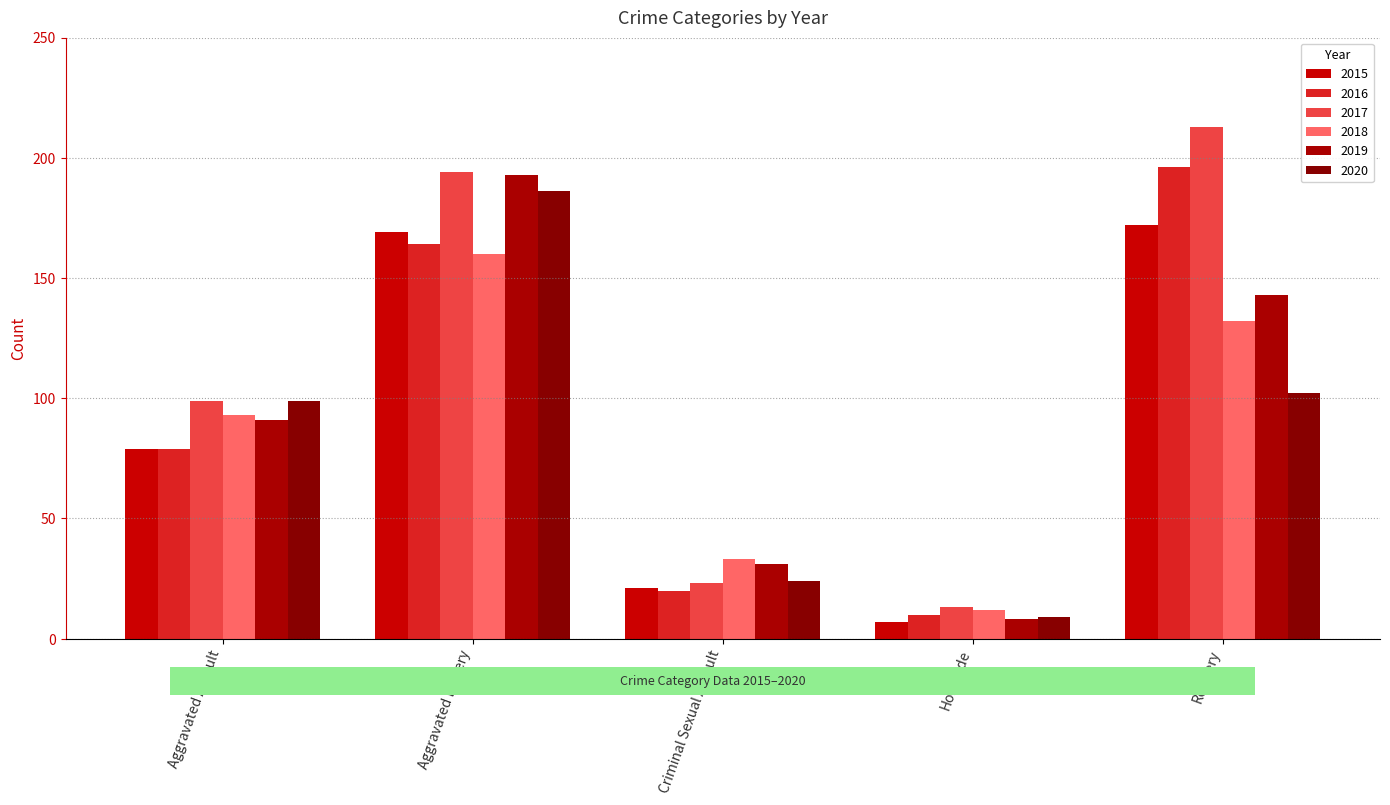

Is it true that 2017 equals 323 at Robbery?

False